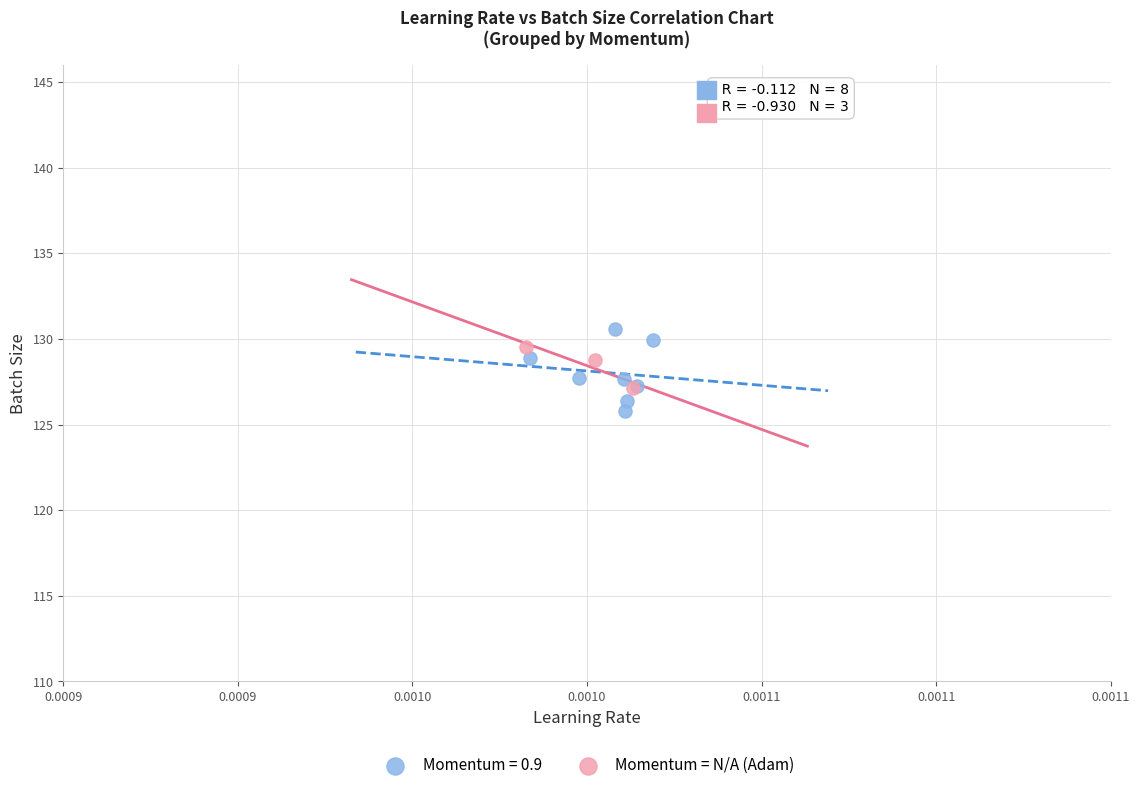

Which series has the largest Y range (max minus min)?

Momentum = 0.9